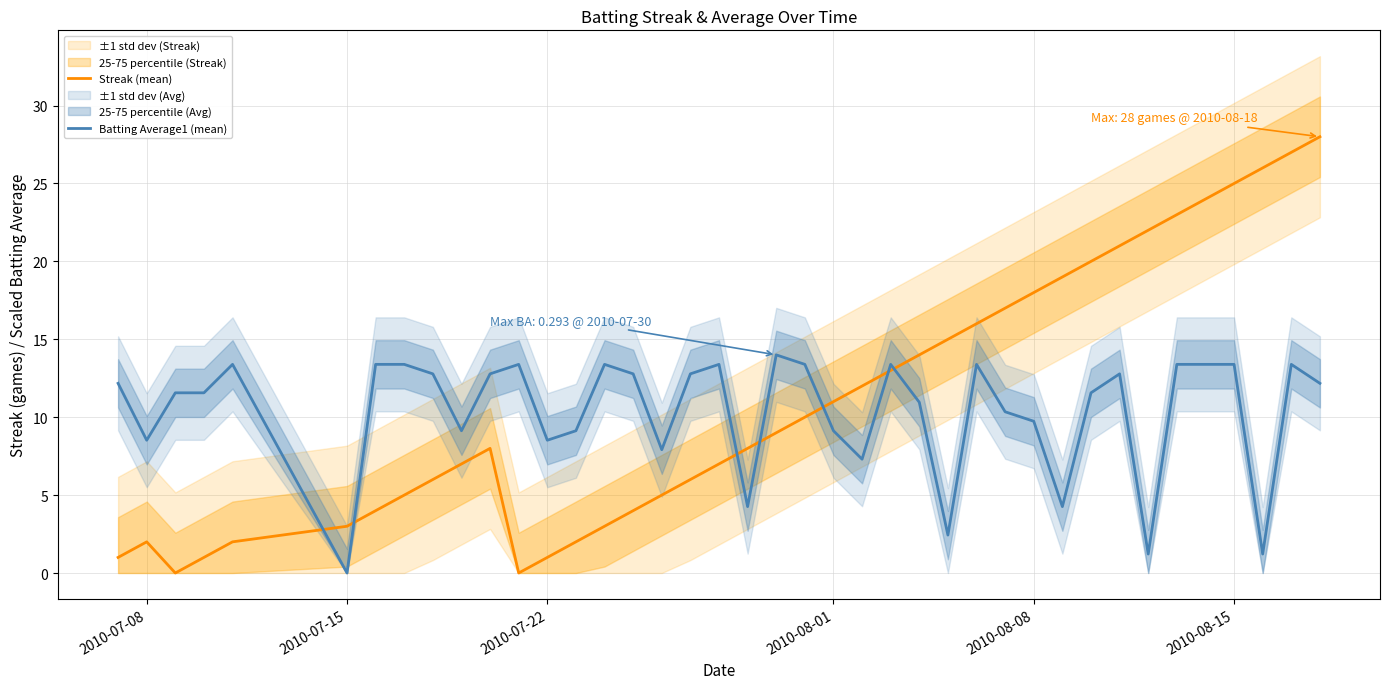

Does the chart have visible grid lines?

Yes